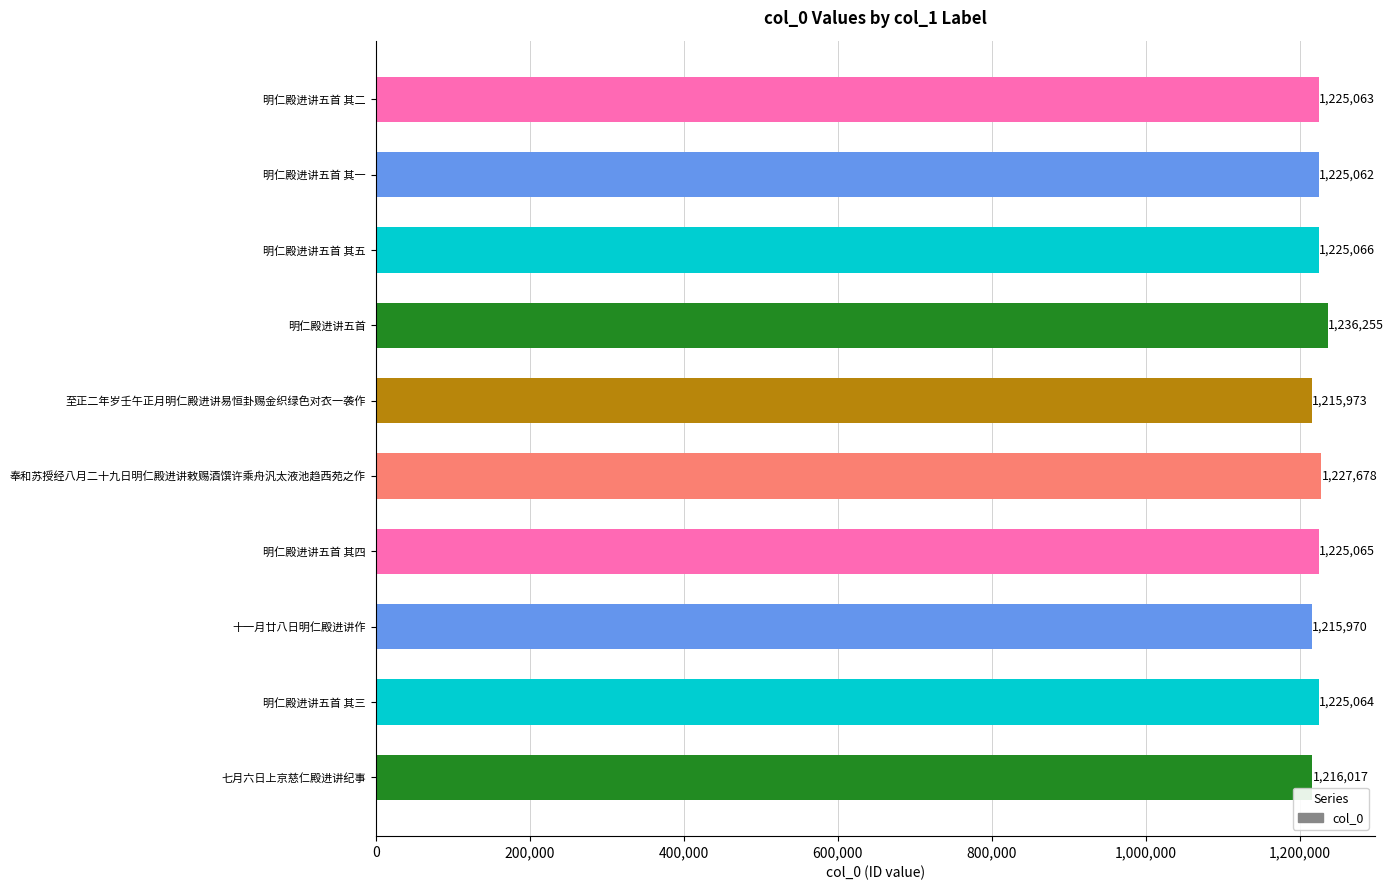

At which category does the chart reach its minimum across all series?

十一月廿八日明仁殿进讲作